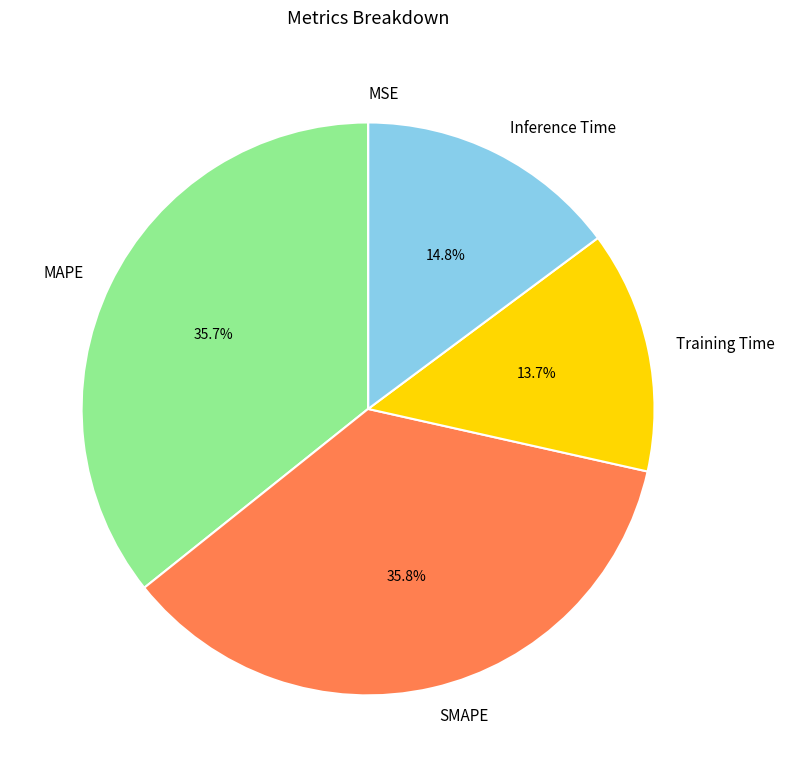

Do Training Time and MAPE together represent more than half of the pie?

No